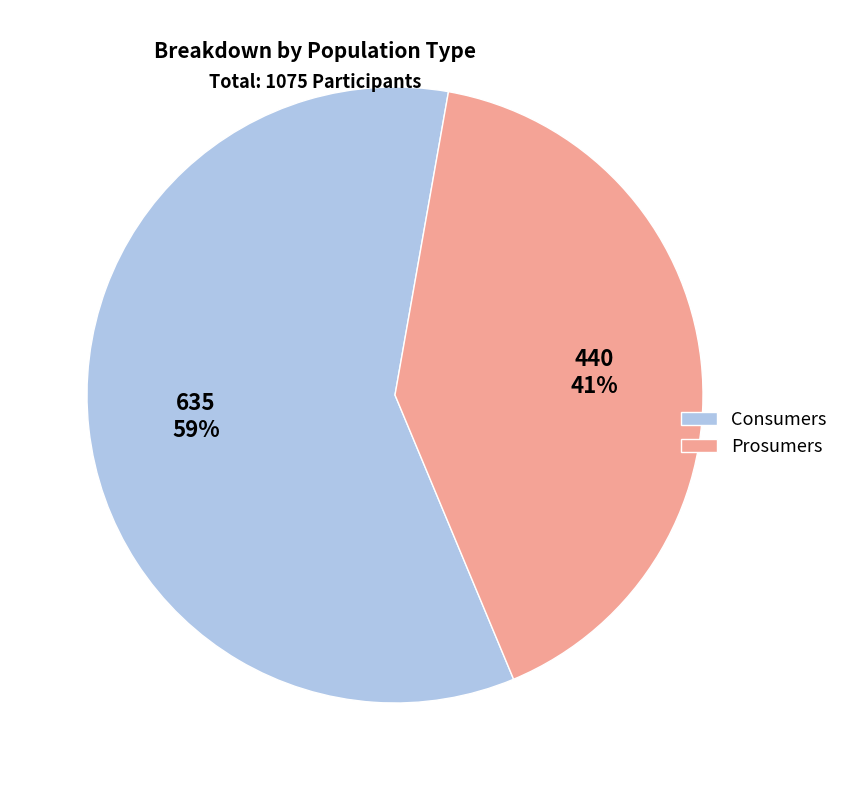

Do Consumers and Prosumers together represent more than half of the pie?

Yes